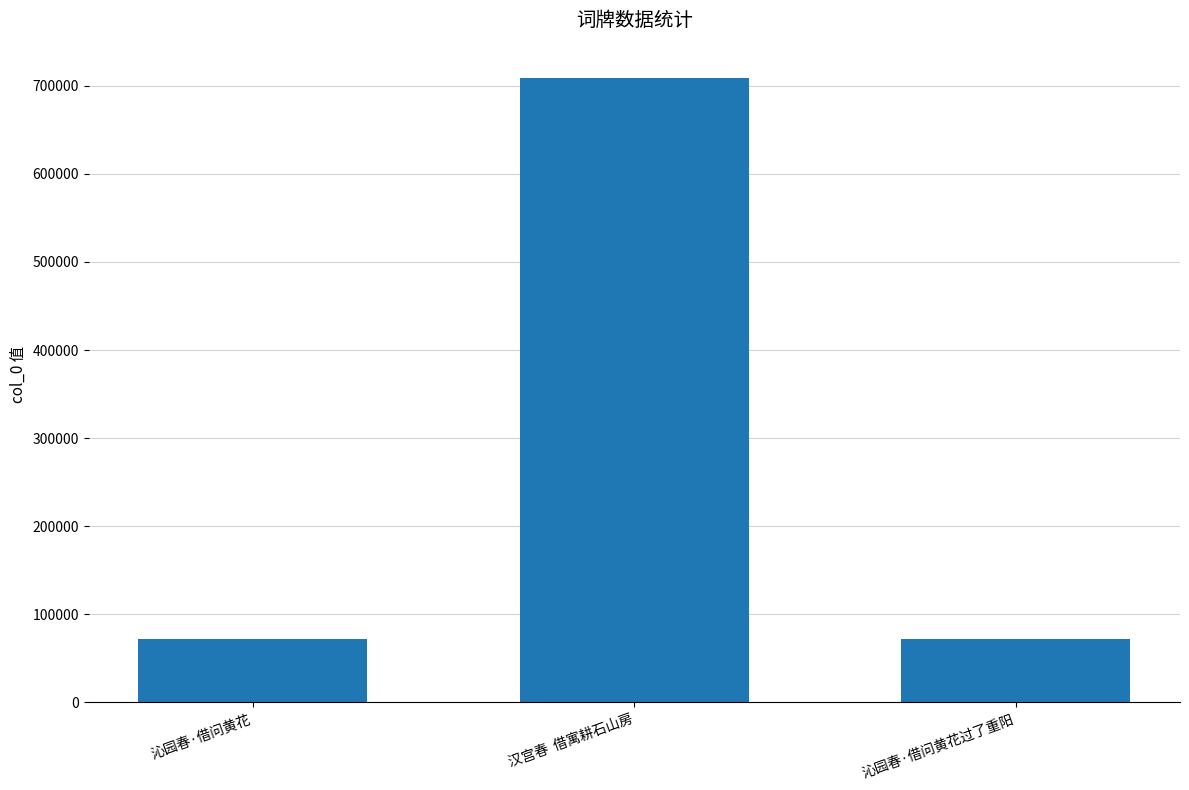

What is the difference between the maximum and minimum values?

636833